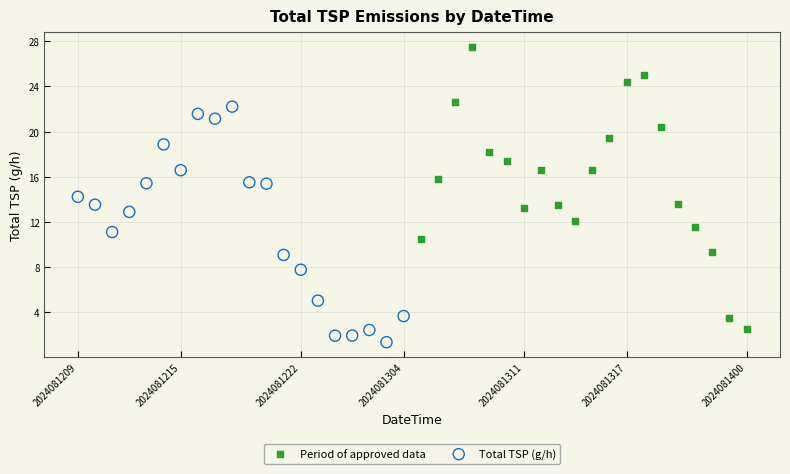

Which series has the largest Y range (max minus min)?

Period of approved data